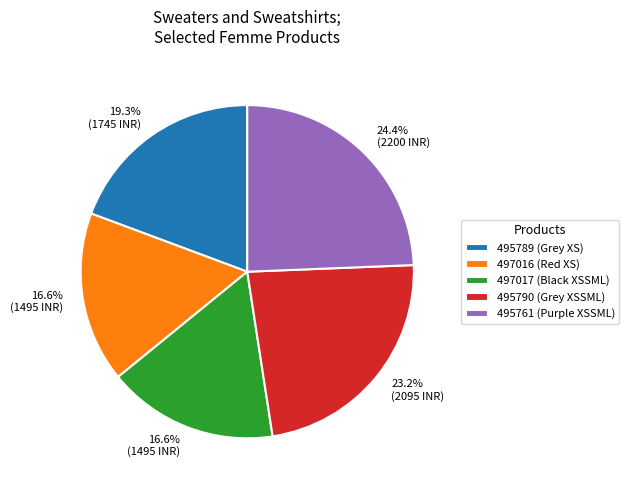

Which category has the biggest portion of the pie?

495761